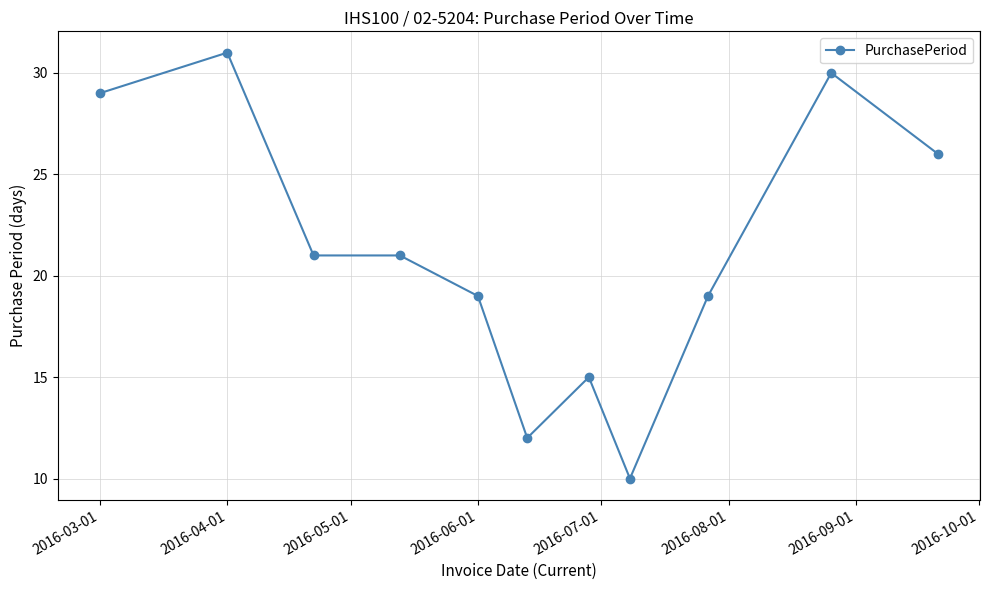

What is the greatest value displayed?

31